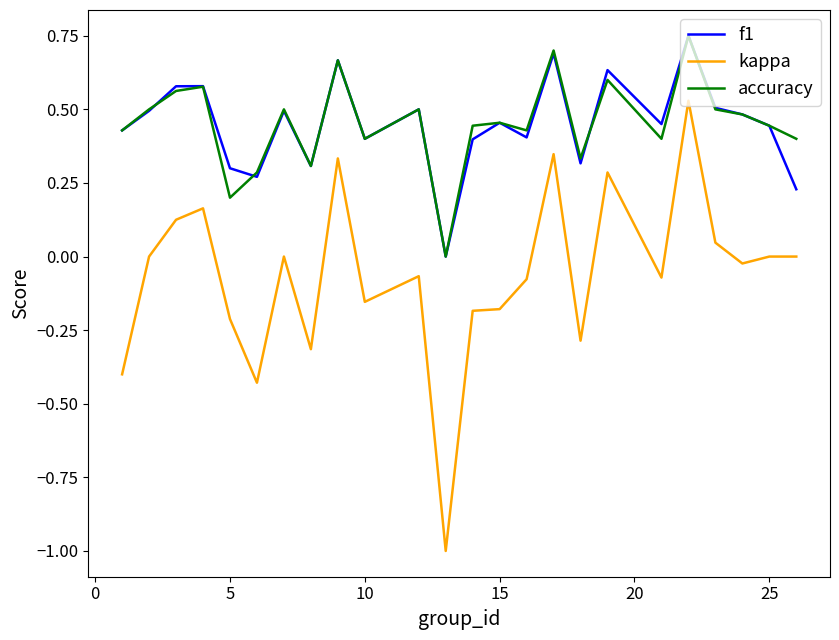

Which series has the widest spread of values?

kappa